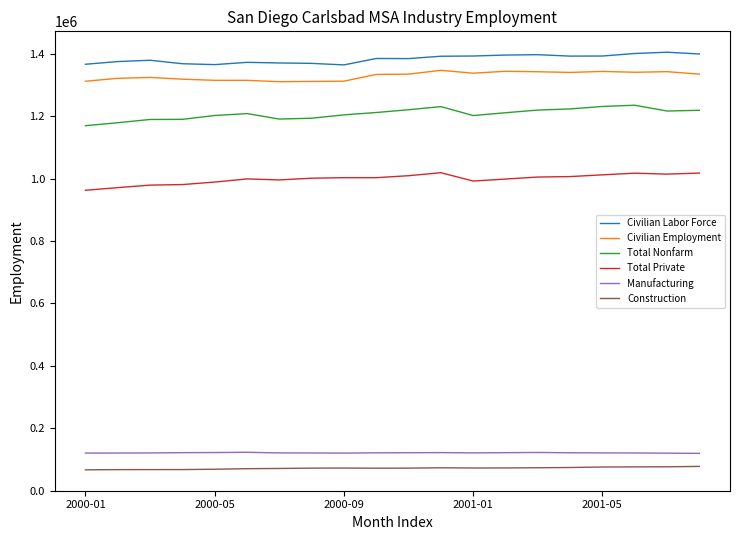

What is the maximum value for Civilian Labor Force?

1405900